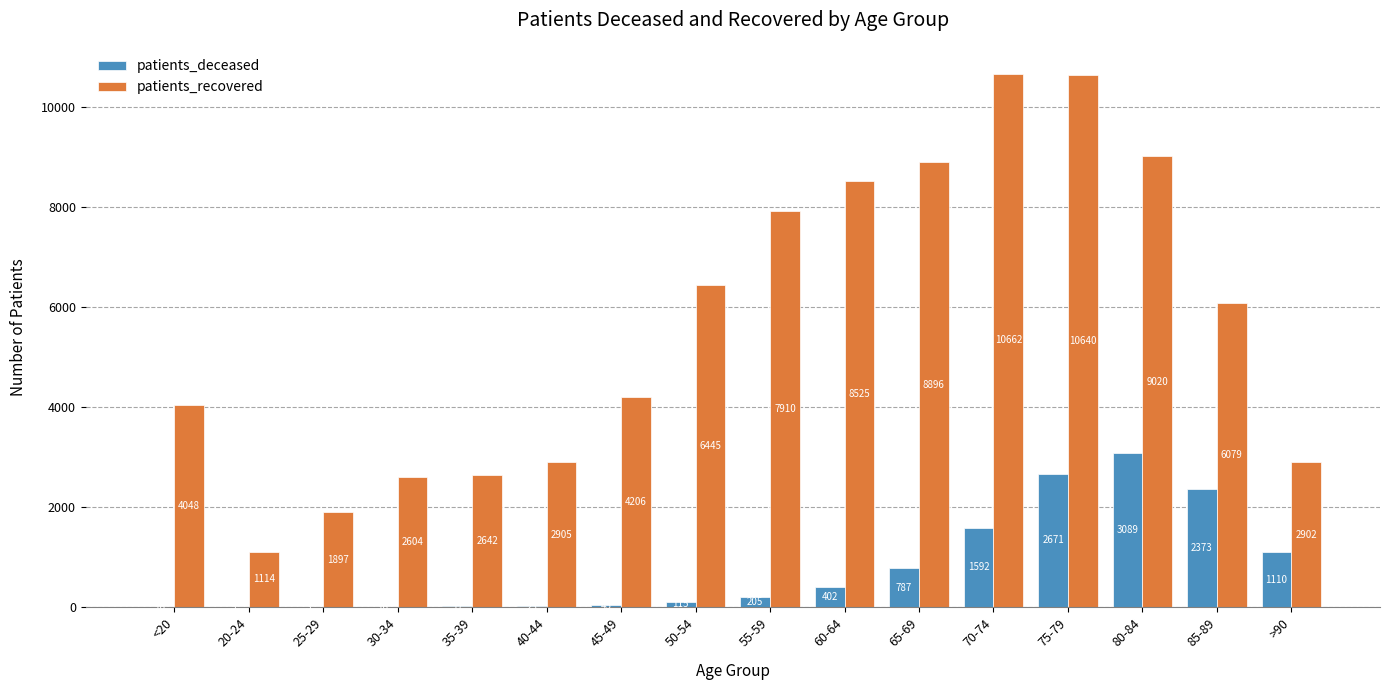

What are all the series names shown in the legend?

patients_deceased, patients_recovered